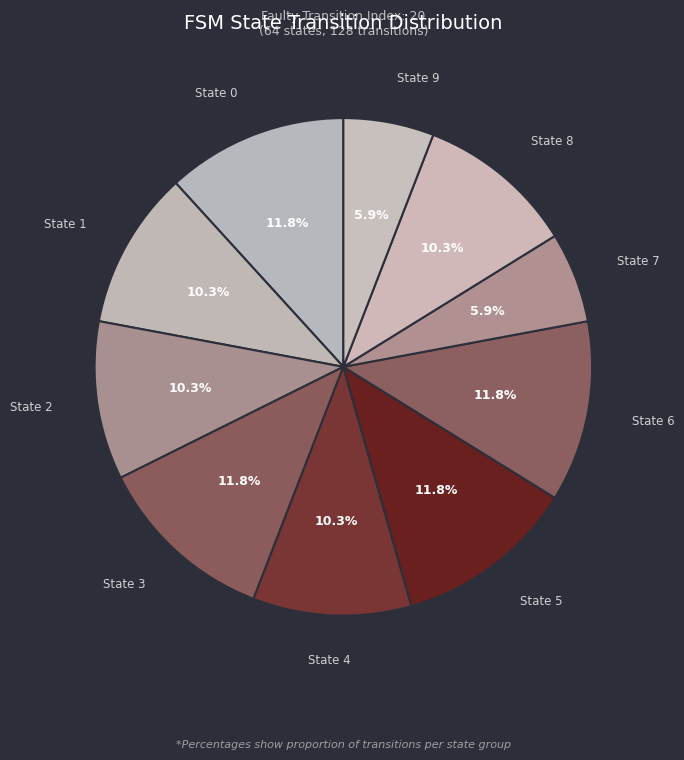

How many slices are in this pie chart?

10